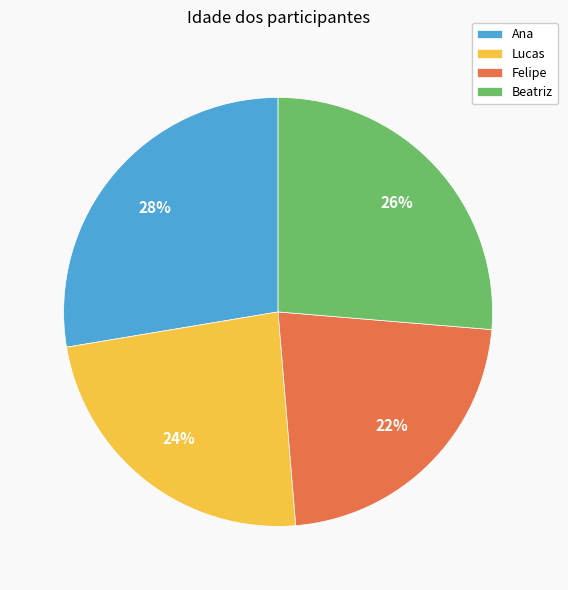

Count the number of slices in the pie.

4